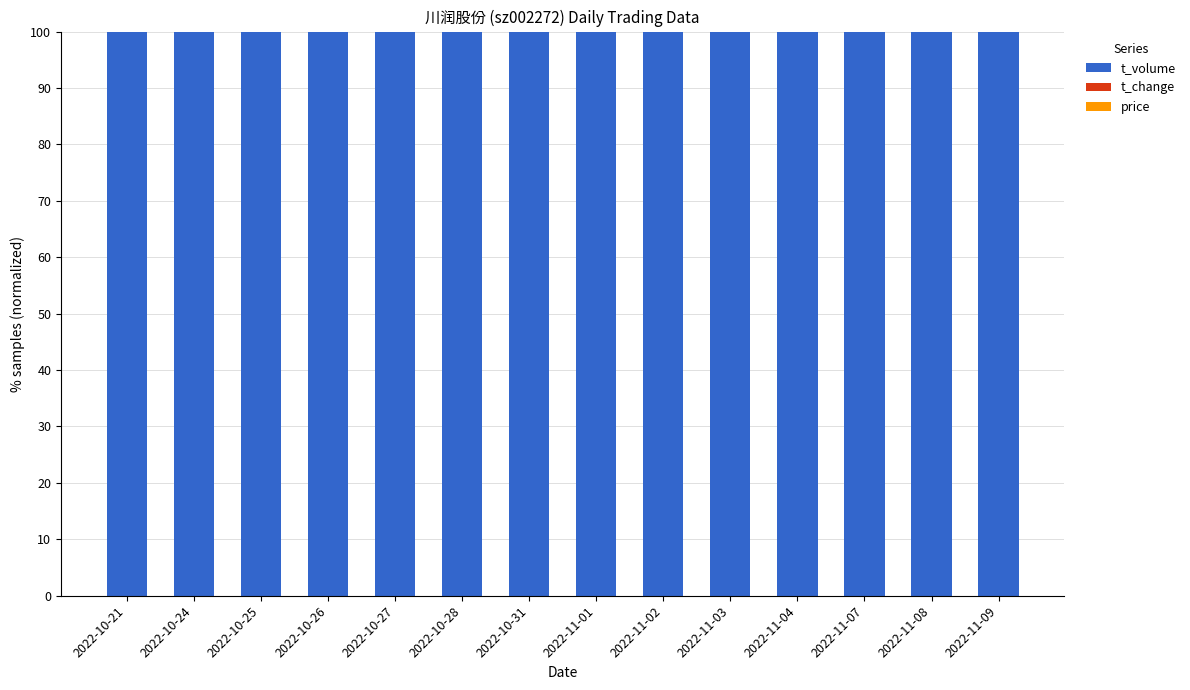

Count the number of data series in this chart.

3